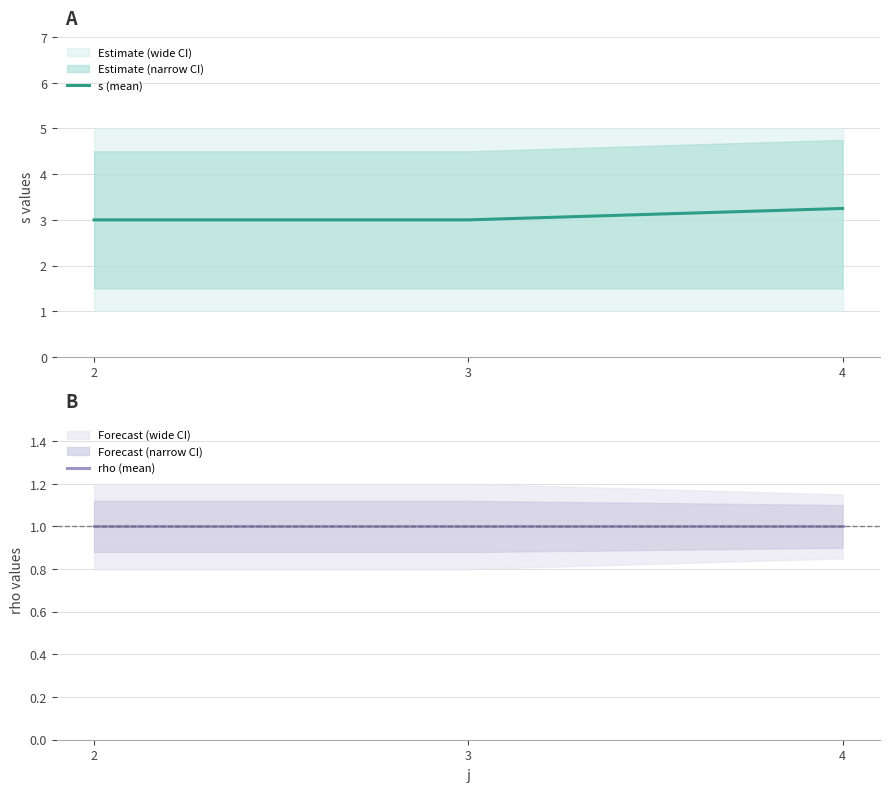

Reading left to right, transcribe all the data shown in this chart.

s (mean): 2=3.0	3=3.0	4=3.2
rho (mean): 2=1.0	3=1.0	4=1.0